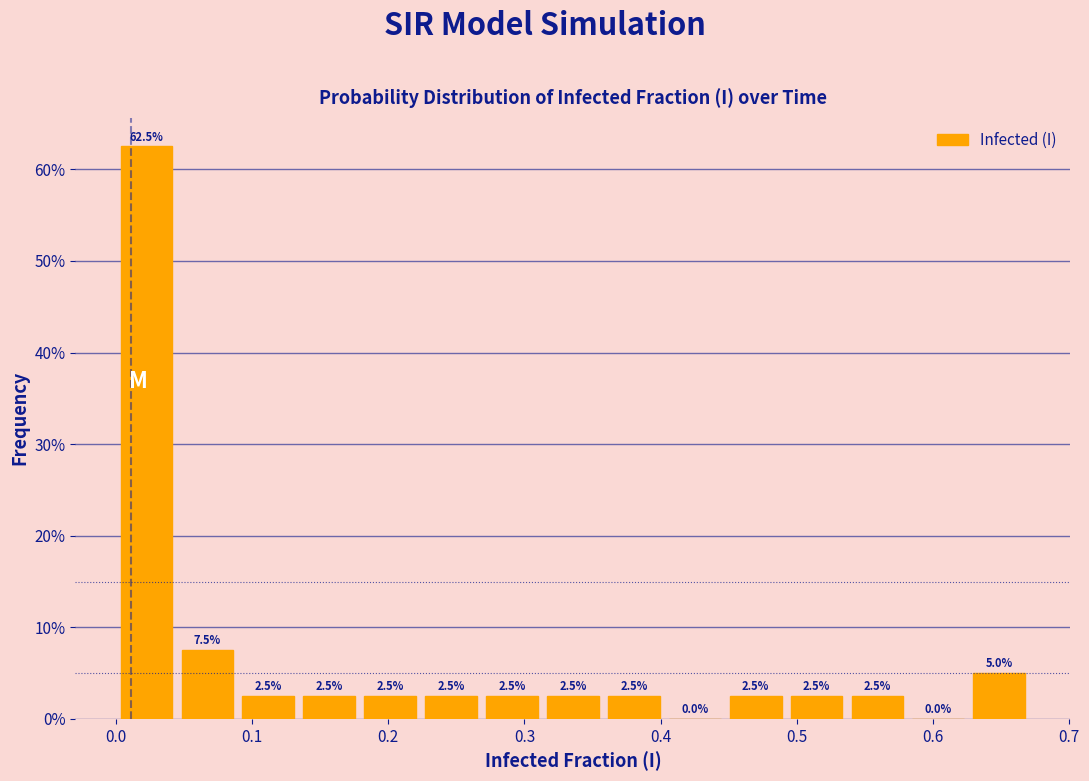

Reading left to right, transcribe this chart: for each bar, give the range it covers on the x-axis and its height. The bar edges are not printed on the chart, so give them approximately, as read against the axis.

0.00 to 0.04: 62.5
0.04 to 0.09: 7.5
0.09 to 0.13: 2.5
0.13 to 0.18: 2.5
0.18 to 0.22: 2.5
0.22 to 0.27: 2.5
0.27 to 0.31: 2.5
0.31 to 0.36: 2.5
0.36 to 0.40: 2.5
0.40 to 0.45: 0.0
0.45 to 0.49: 2.5
0.49 to 0.54: 2.5
0.54 to 0.58: 2.5
0.58 to 0.63: 0.0
0.63 to 0.67: 5.0